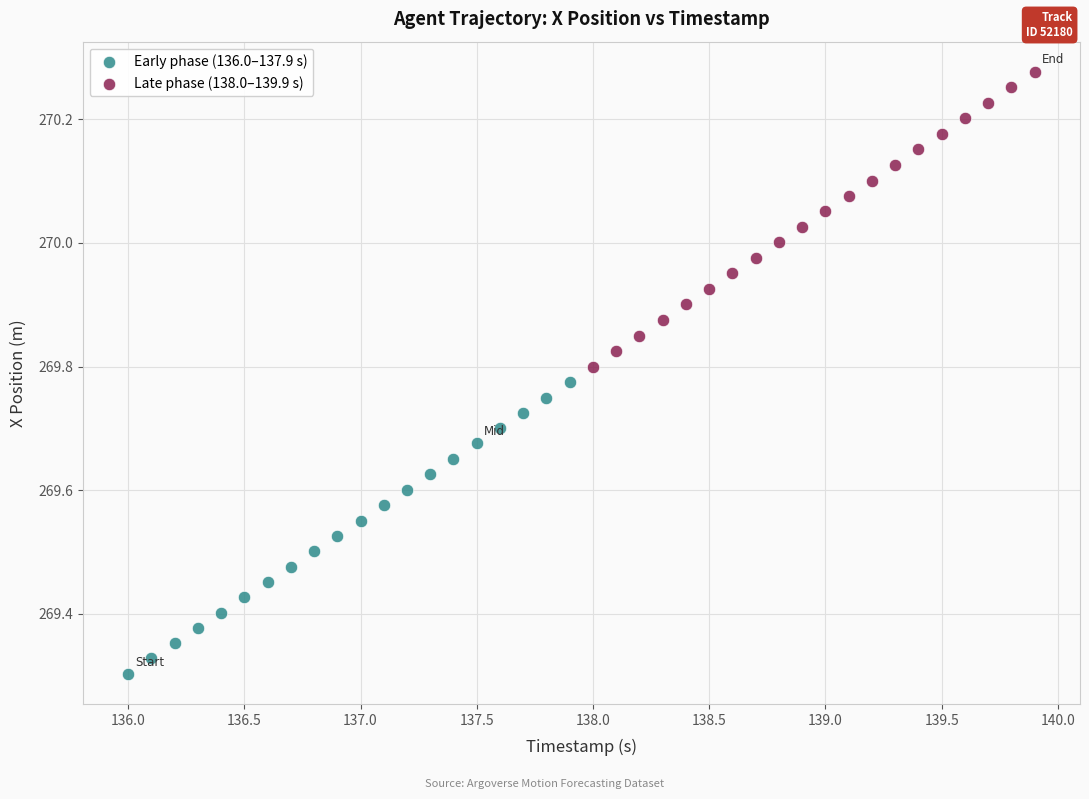

Which series contains the highest Y value?

Late phase (138.0–139.9 s)